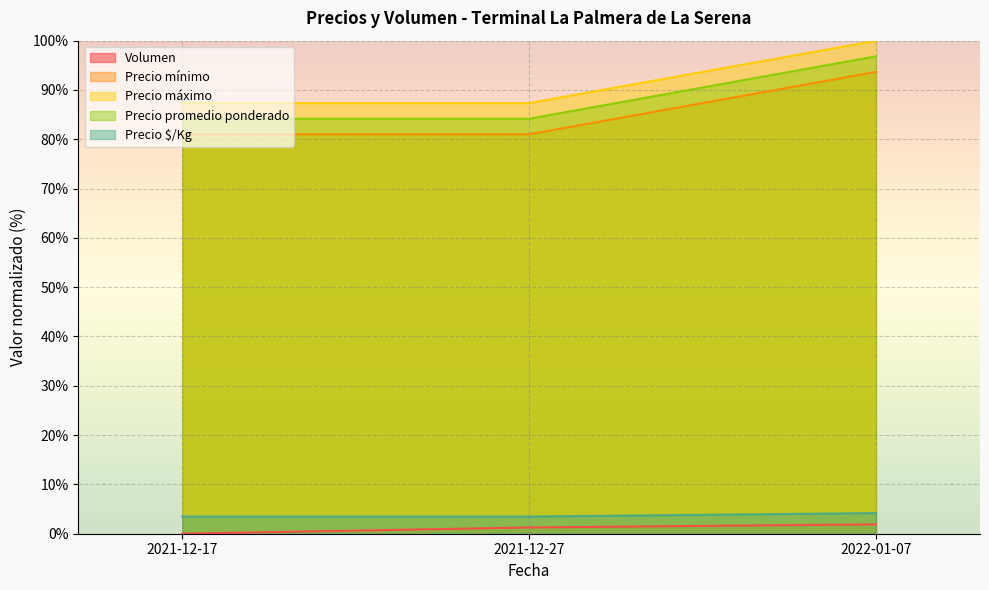

How many lines are shown in the chart?

5